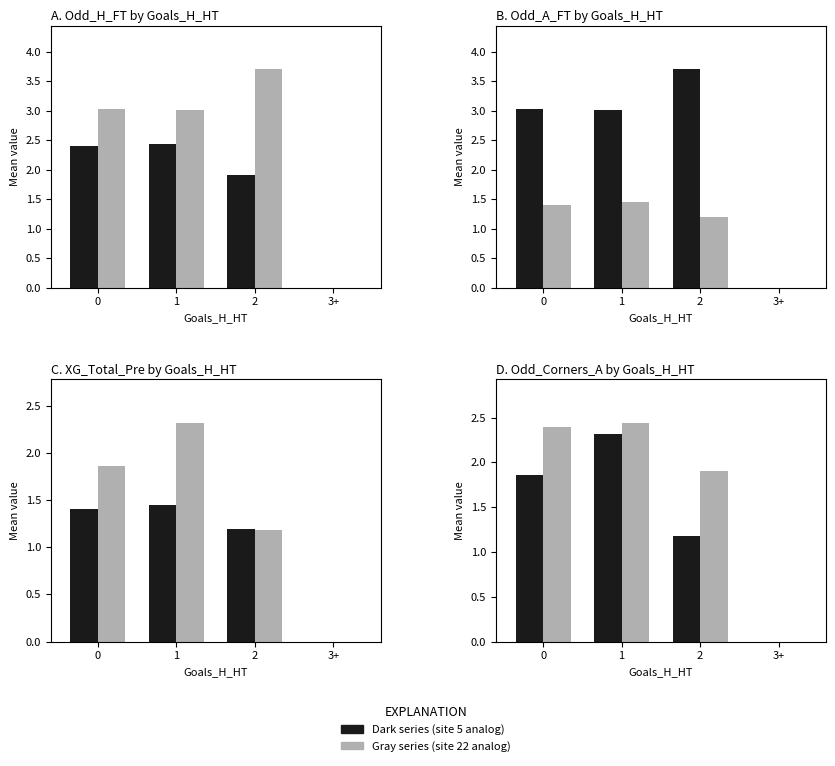

At which label does Odd_Corners_A reach its minimum?

3+